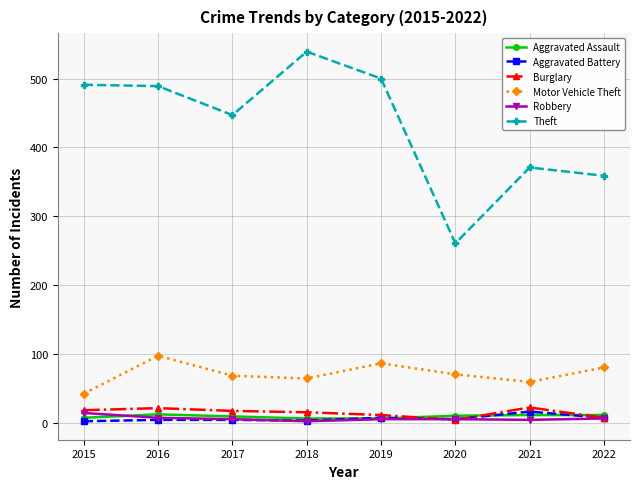

The Theft series shows 491 at 2015. True or false?

True